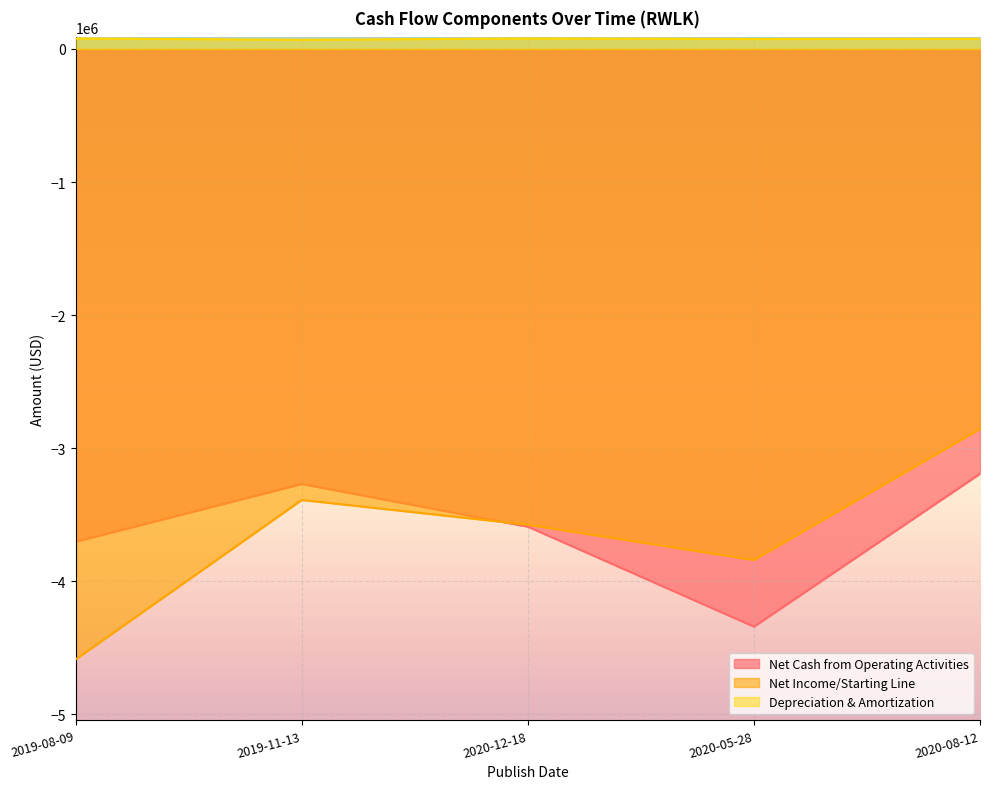

True or false: Net Cash from Operating Activities has a value of -3269000 at 2019-11-13.

True